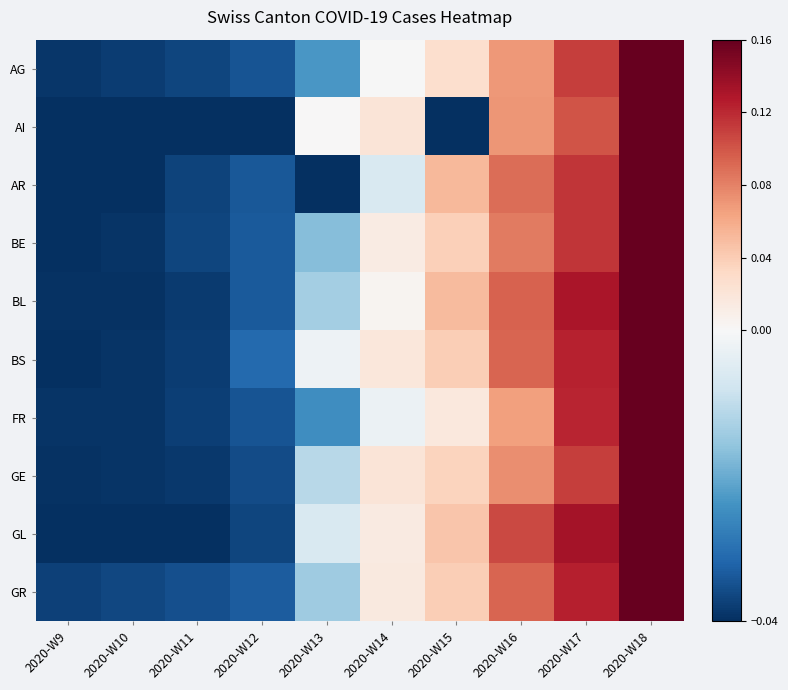

How many categories are shown in the chart?

10